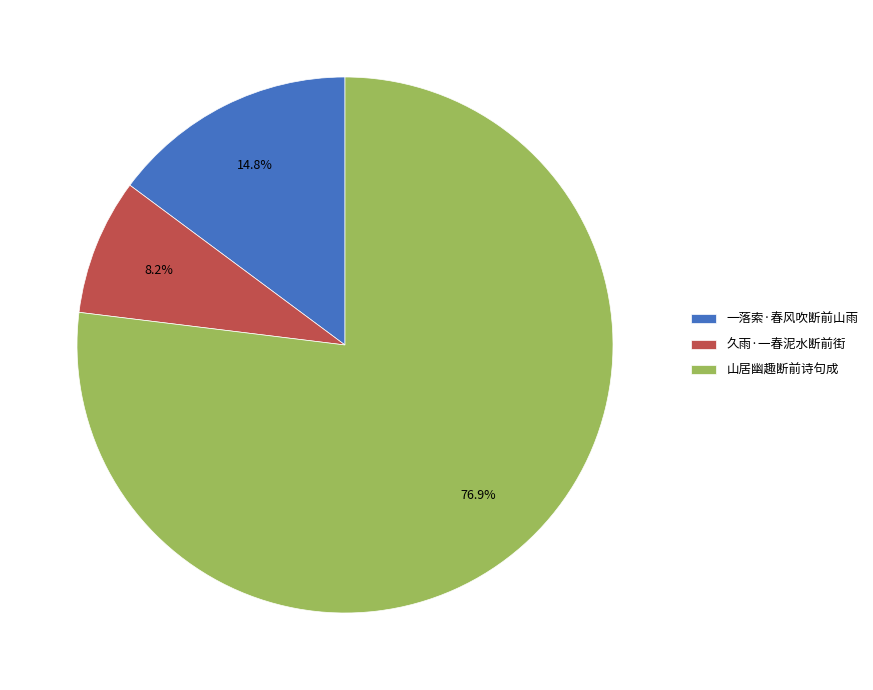

To the nearest percent, what is the average slice percentage?

33%